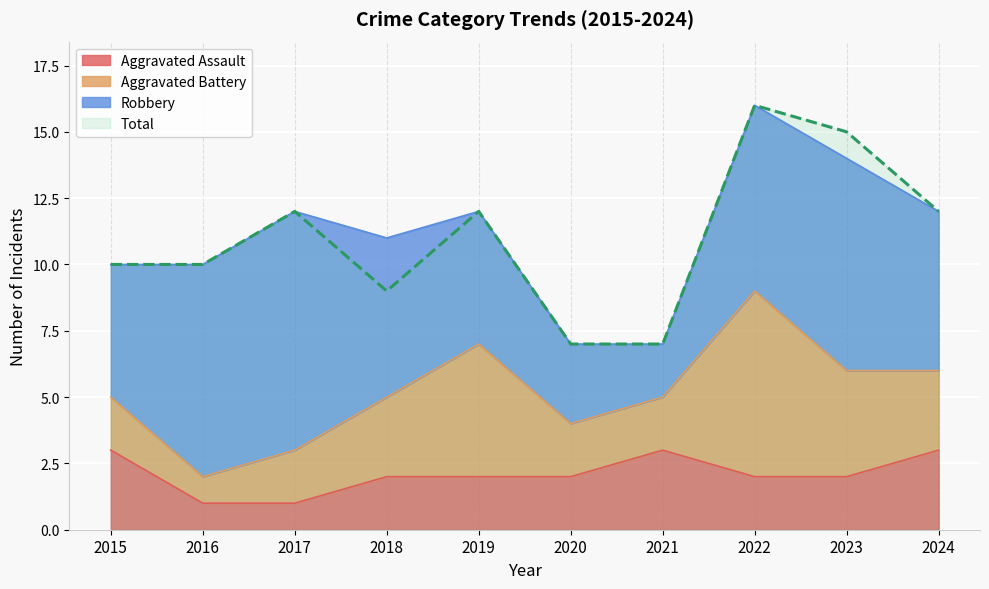

Which label corresponds to the smallest value in the chart?

2016